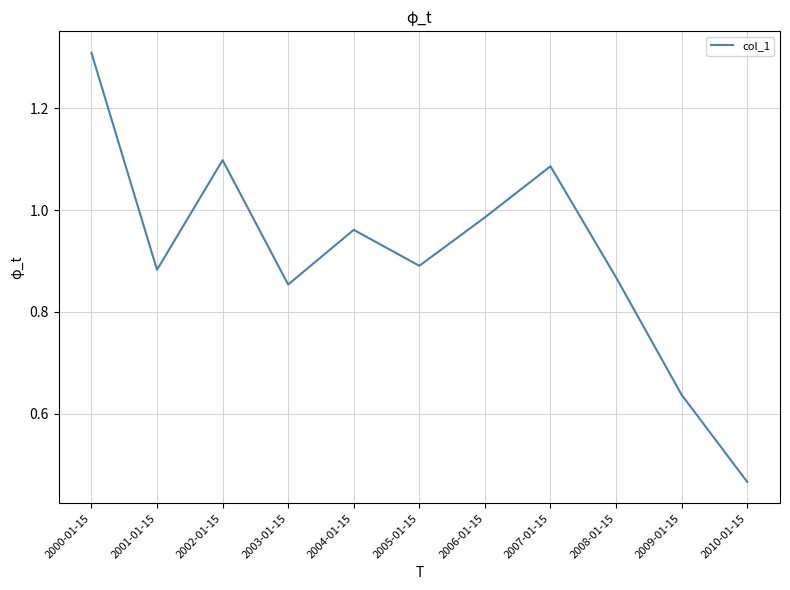

What position from the right is 2007-01-15?

4